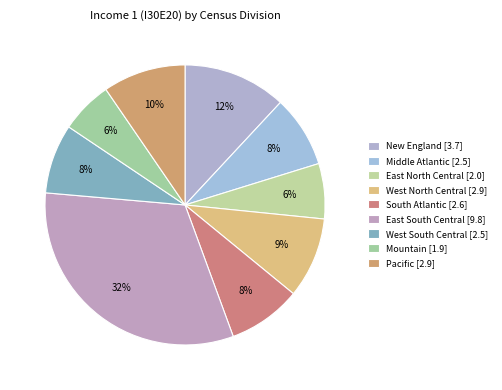

Does any single category account for the majority?

No